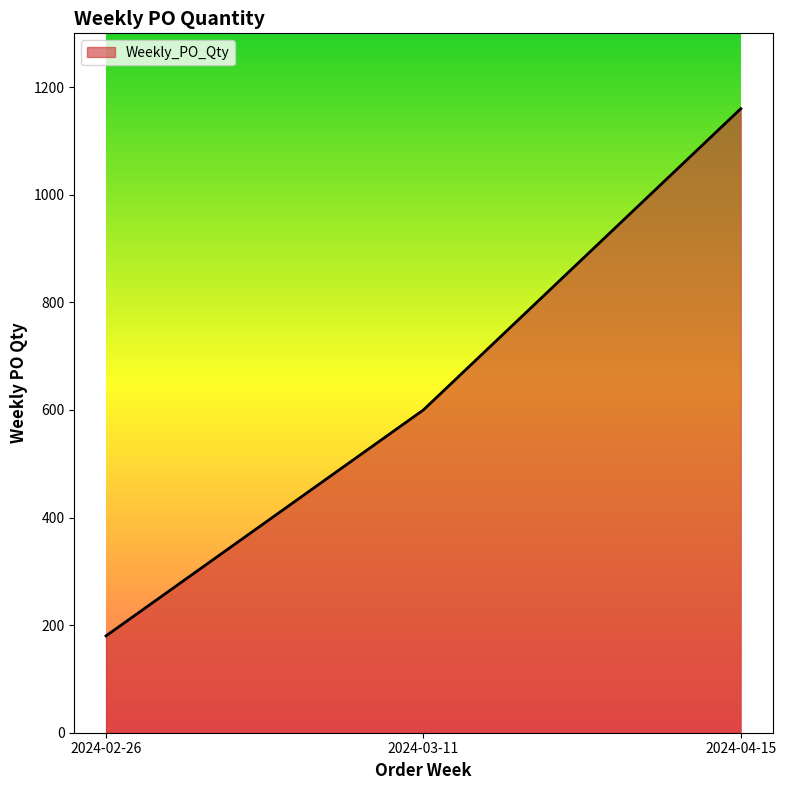

At which label is the value closest to 670?

2024-03-11